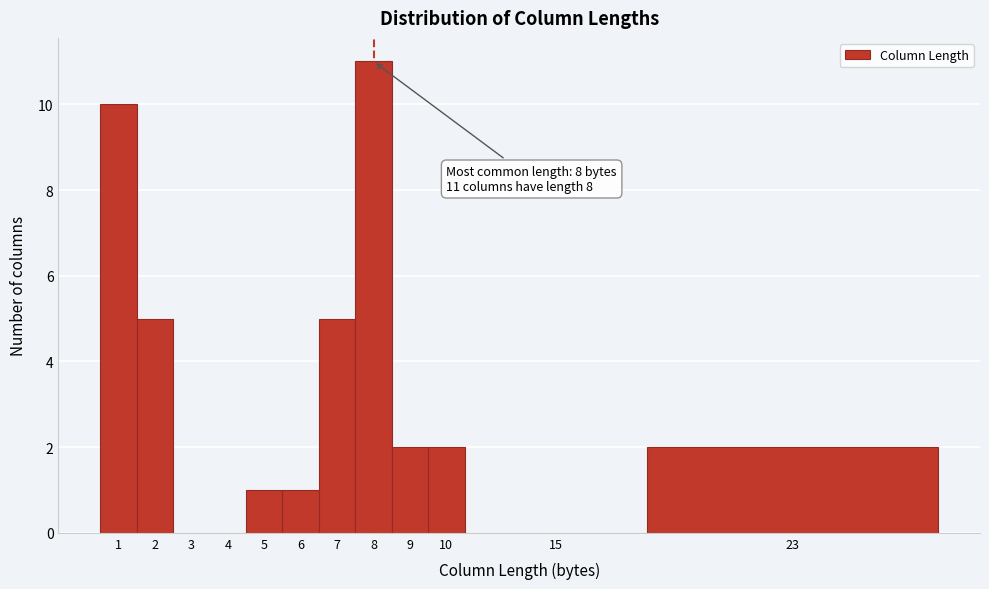

Reading left to right, what are all the values shown in this chart?

1=10	2=5	3=0	4=0	5=1	6=1	7=5	8=11	9=2	10=2	15=0	23=2